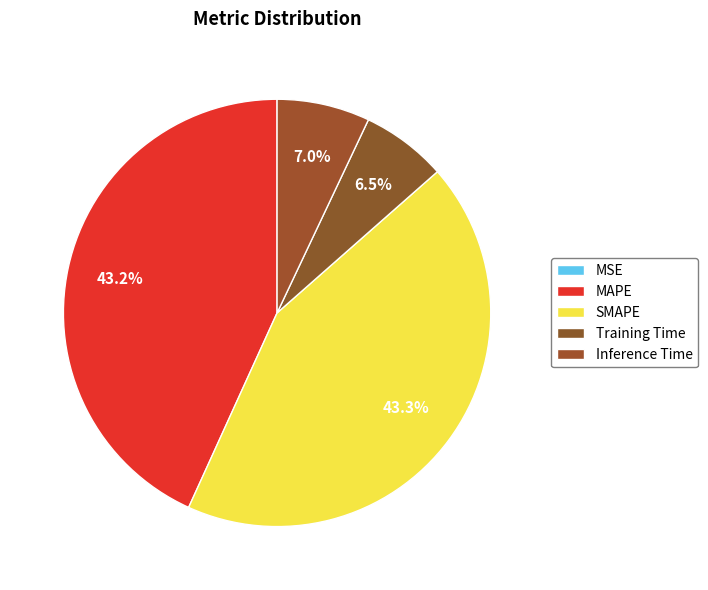

To the nearest percent, what percentage of the pie is Inference Time?

7%